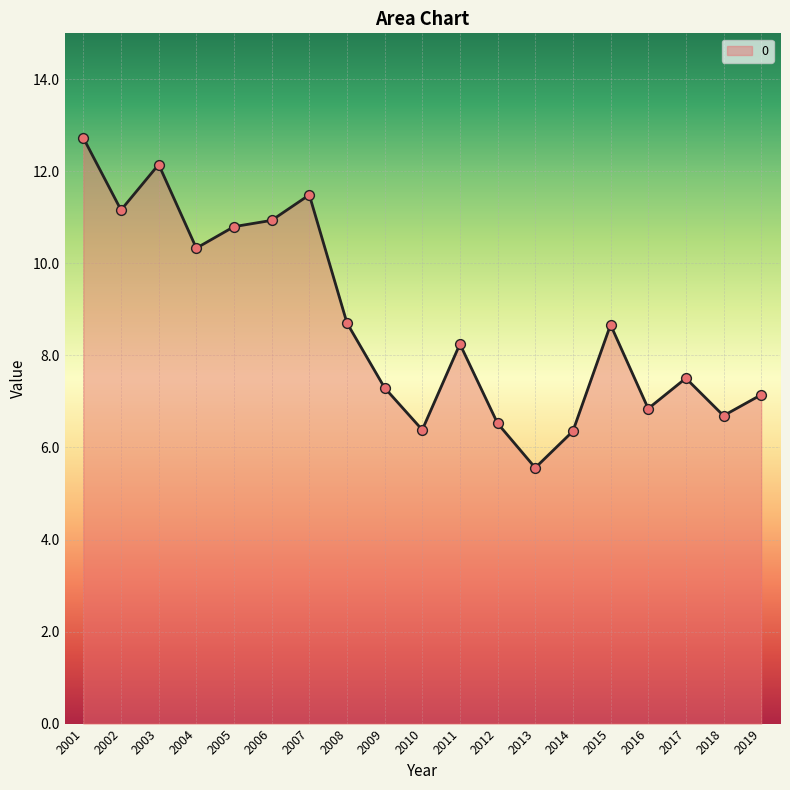

Between 2009 and 2008, which is larger?

2008